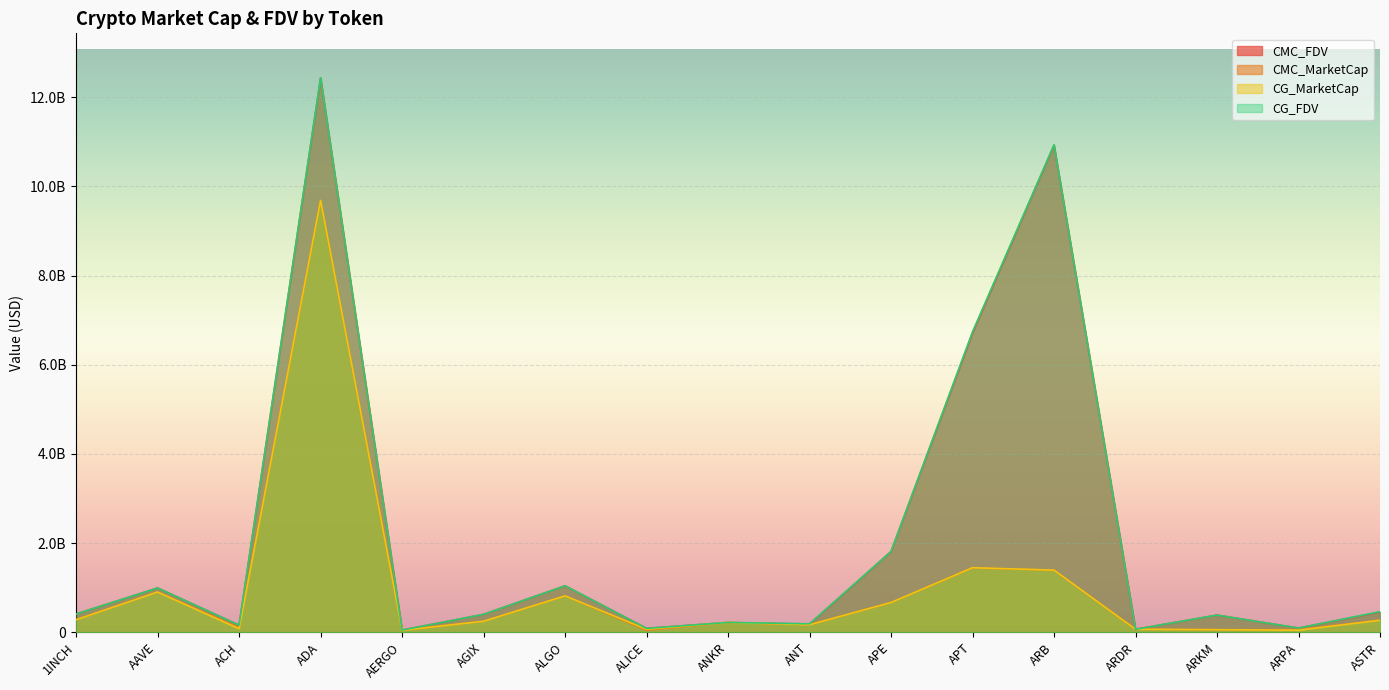

Between ARPA and ANT, which is larger?

ANT